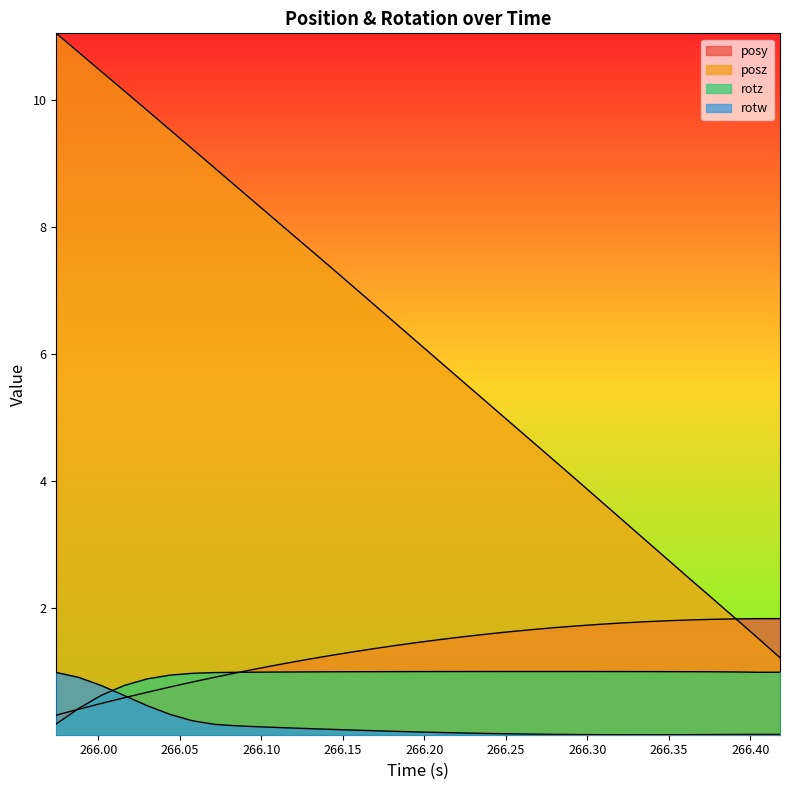

What is the difference between the maximum and minimum values in the rotz series?

0.8